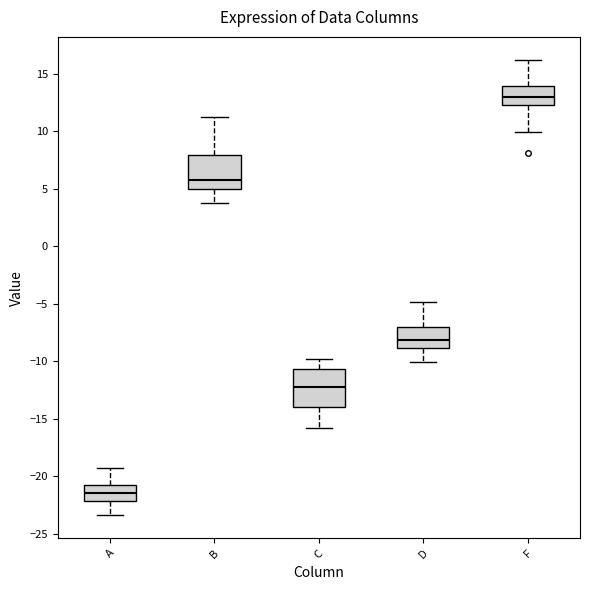

Reading left to right, read every box against the y-axis: the position of its median line, the range the box covers, and the ends of its whiskers. The values are not printed on the chart, so give them approximately, as read against the axis.

A: median -21.5, box -22.0 to -21.0, whiskers -23.5 to -19.0
B: median 6.0, box 5.0 to 8.0, whiskers 4.0 to 11.0
C: median -12.0, box -14.0 to -10.5, whiskers -16.0 to -10.0
D: median -8.0, box -9.0 to -7.0, whiskers -10.0 to -5.0
F: median 13.0, box 12.5 to 14.0, whiskers 10.0 to 16.0